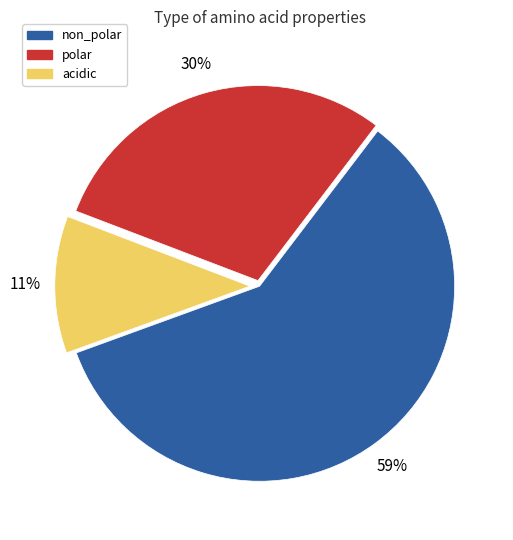

Does any single category account for the majority?

Yes